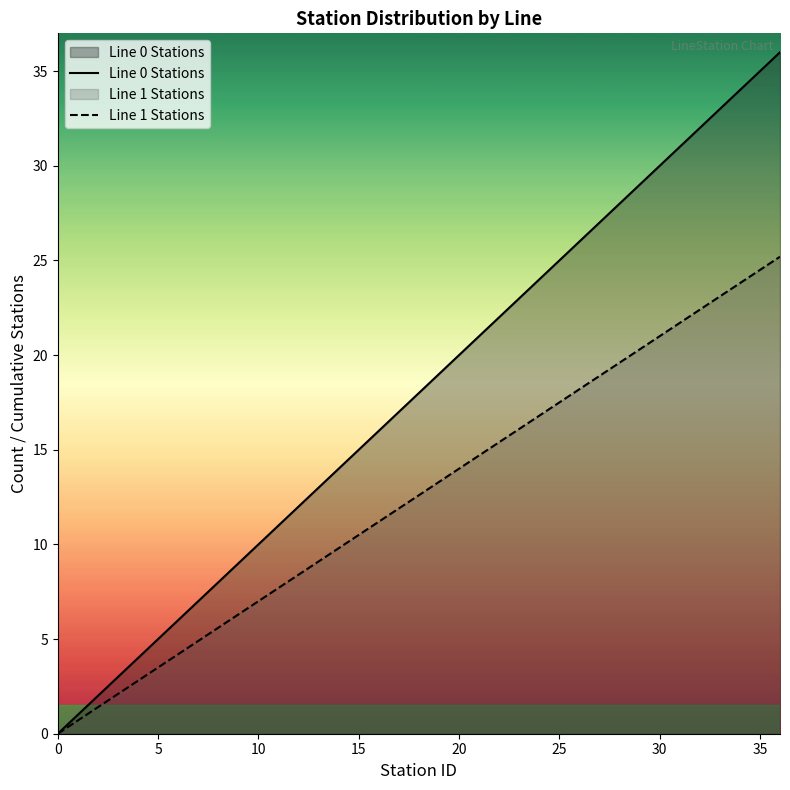

What are all the series names shown in the legend?

Line 0 Stations, Line 1 Stations